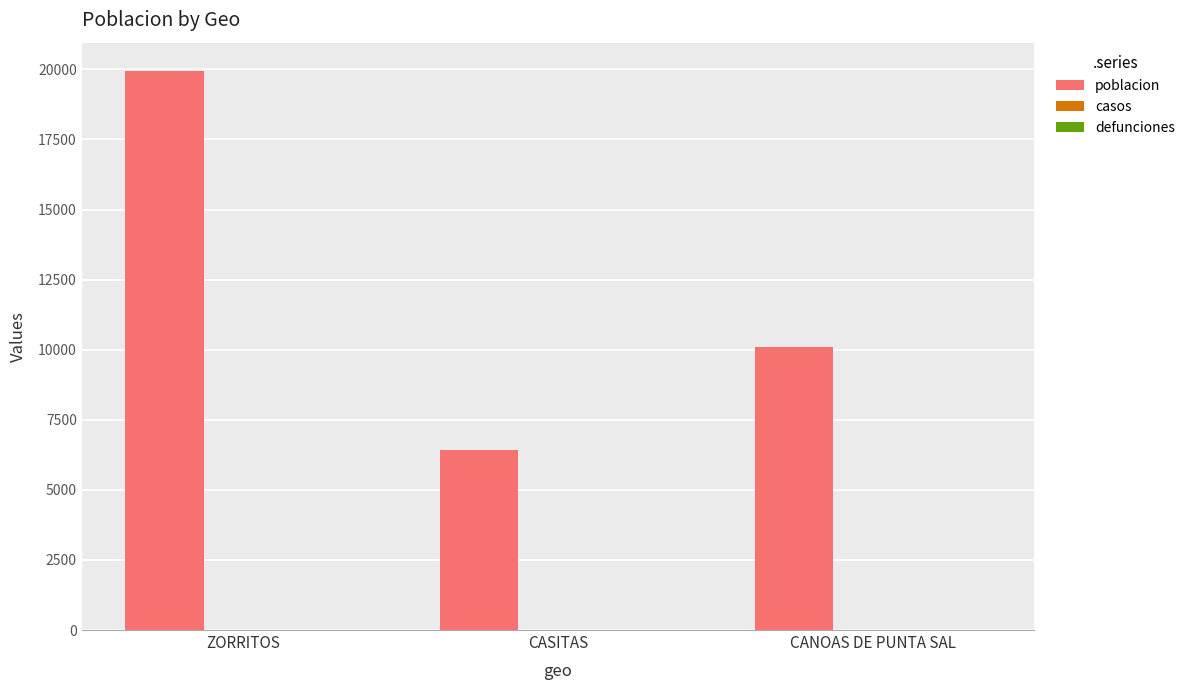

True or false: the data shows 9471 at CASITAS.

False